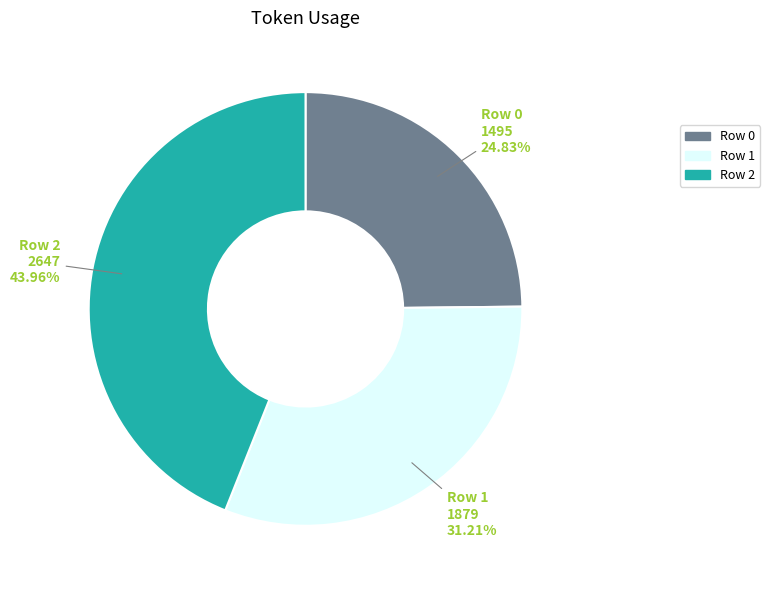

How many segments does this pie chart have?

3